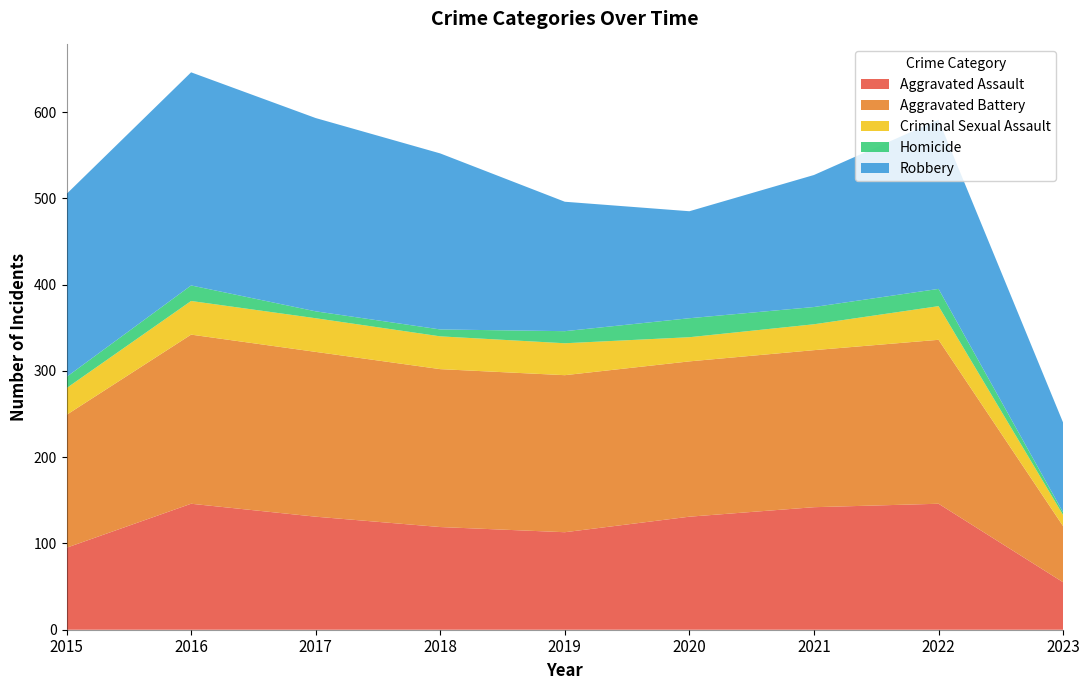

Reading right to left, transcribe all the data shown in this chart.

Aggravated Assault: 2023=55	2022=146	2021=142	2020=131	2019=113	2018=119	2017=131	2016=146	2015=95
Aggravated Battery: 2023=65	2022=190	2021=182	2020=180	2019=182	2018=183	2017=191	2016=196	2015=154
Criminal Sexual Assault: 2023=13	2022=39	2021=30	2020=28	2019=37	2018=38	2017=39	2016=39	2015=31
Homicide: 2023=3	2022=20	2021=20	2020=22	2019=14	2018=8	2017=8	2016=18	2015=13
Robbery: 2023=104	2022=196	2021=153	2020=124	2019=150	2018=204	2017=224	2016=247	2015=212